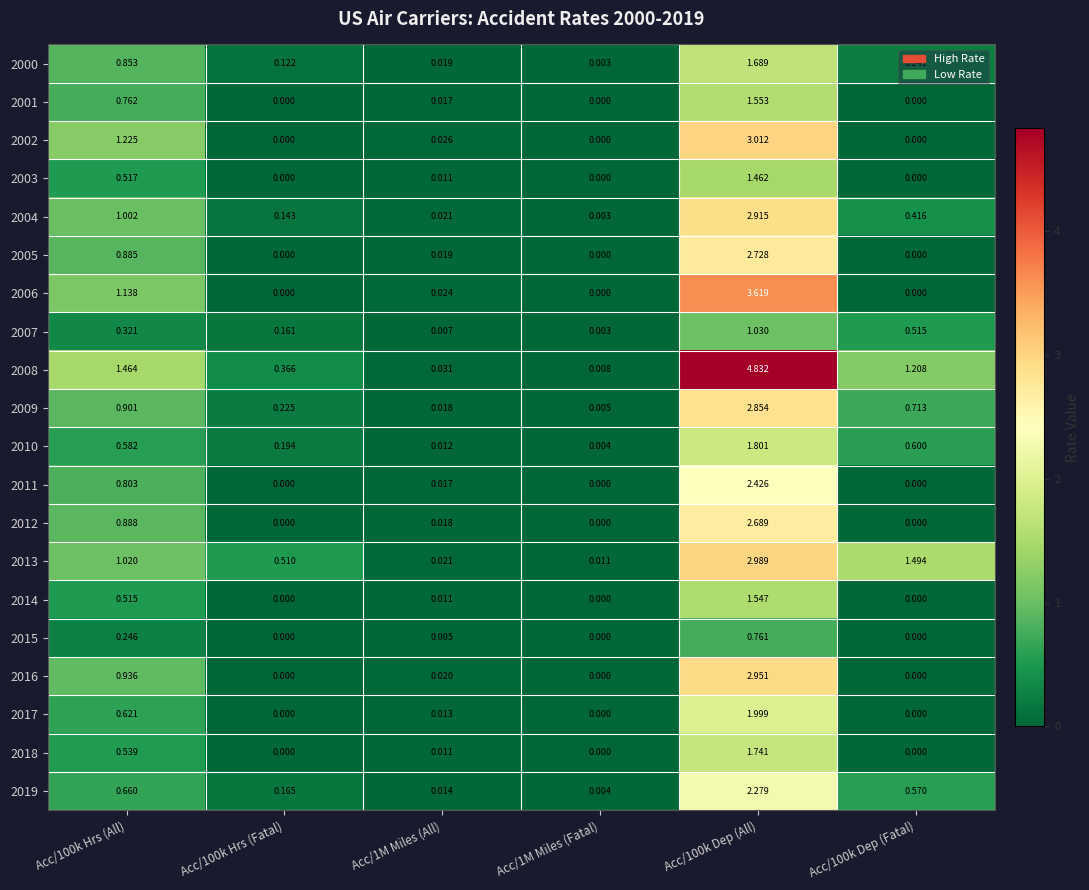

Rank the series by their maximum value, from highest to lowest.

2008, 2006, 2002, 2013, 2016, 2004, 2009, 2005, 2012, 2011, 2019, 2017, 2010, 2018, 2000, 2001, 2014, 2003, 2007, 2015